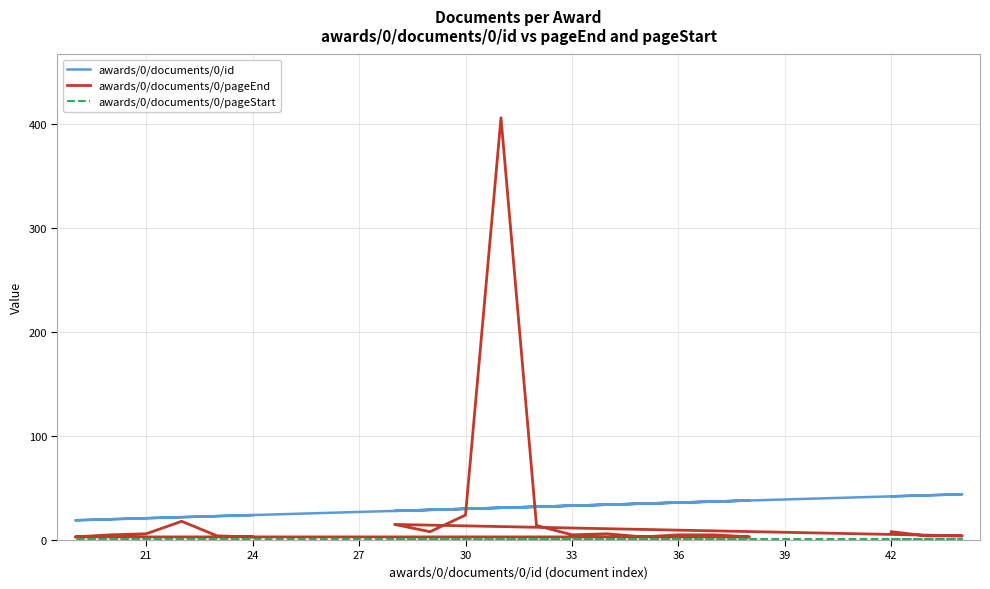

What are all the series names shown in the legend?

awards/0/documents/0/id, awards/0/documents/0/pageEnd, awards/0/documents/0/pageStart